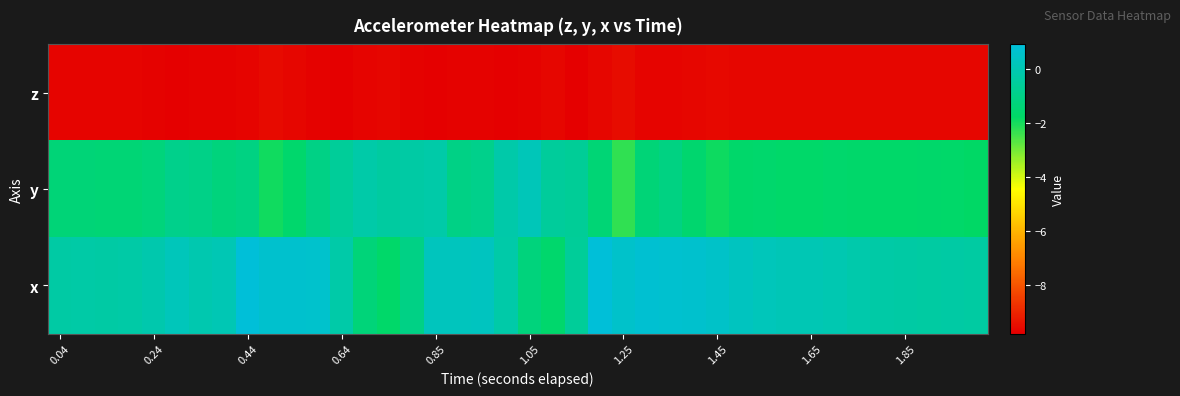

Reading right to left, extract all data points from this chart.

z: -9.6	-9.7	-9.7	-9.7	-9.7	-9.7	-9.7	-9.7	-9.7	-9.7	-9.7	-9.6	-9.7	-9.7	-9.7	-9.5	-9.7	-9.8	-9.7	-9.7	-9.8	-9.8	-9.7	-9.8	-9.7	-9.6	-9.7	-9.8	-9.7	-9.6	-9.6	-9.7	-9.7	-9.8	-9.8	-9.7	-9.7	-9.7	-9.7	-9.7
y: -1.8	-1.7	-1.7	-1.7	-1.7	-1.6	-1.6	-1.7	-1.7	-1.6	-1.7	-1.9	-1.6	-1.1	-1.4	-2.3	-1.4	-0.6	-0.5	0.2	-0.2	-0.9	-1.0	-0.2	-0.3	-0.4	-0.2	-0.6	-1.0	-1.6	-2.0	-1.1	-1.2	-1.0	-0.9	-1.3	-1.4	-1.4	-1.3	-1.3
x: -0.3	-0.3	-0.3	-0.3	-0.3	-0.2	-0.0	0.1	0.1	0.2	0.3	0.5	0.6	0.7	0.7	0.6	0.9	-0.6	-1.6	-1.2	-0.2	0.3	0.3	0.3	-1.0	-1.7	-1.3	-0.2	0.6	0.7	0.7	0.9	0.0	-0.1	0.2	-0.1	-0.3	-0.3	-0.3	-0.3